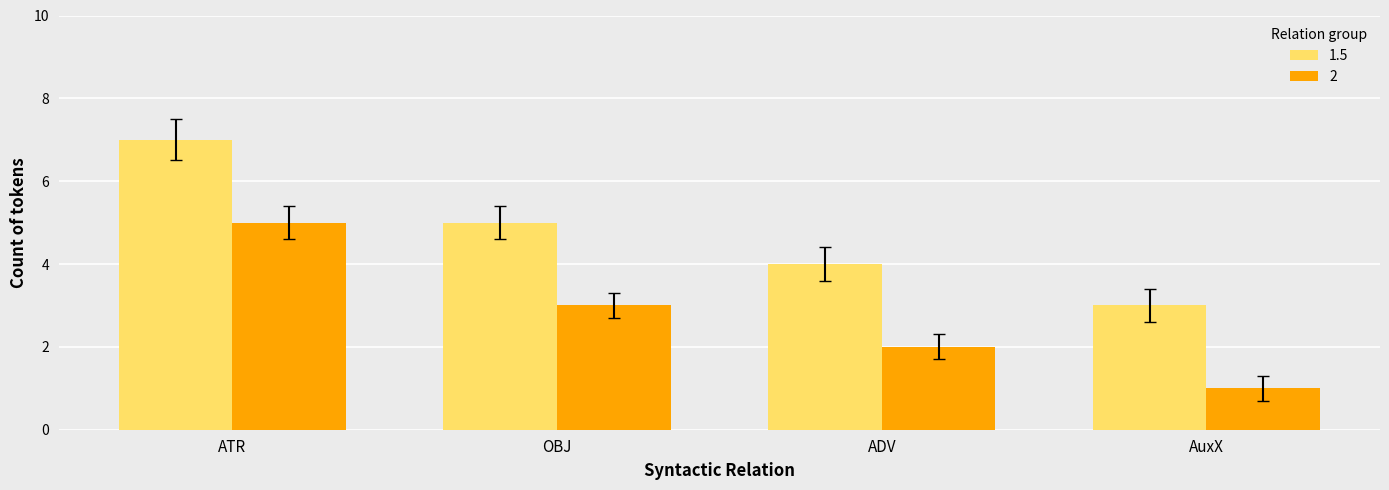

What is the sum of all 1.5 values?

19